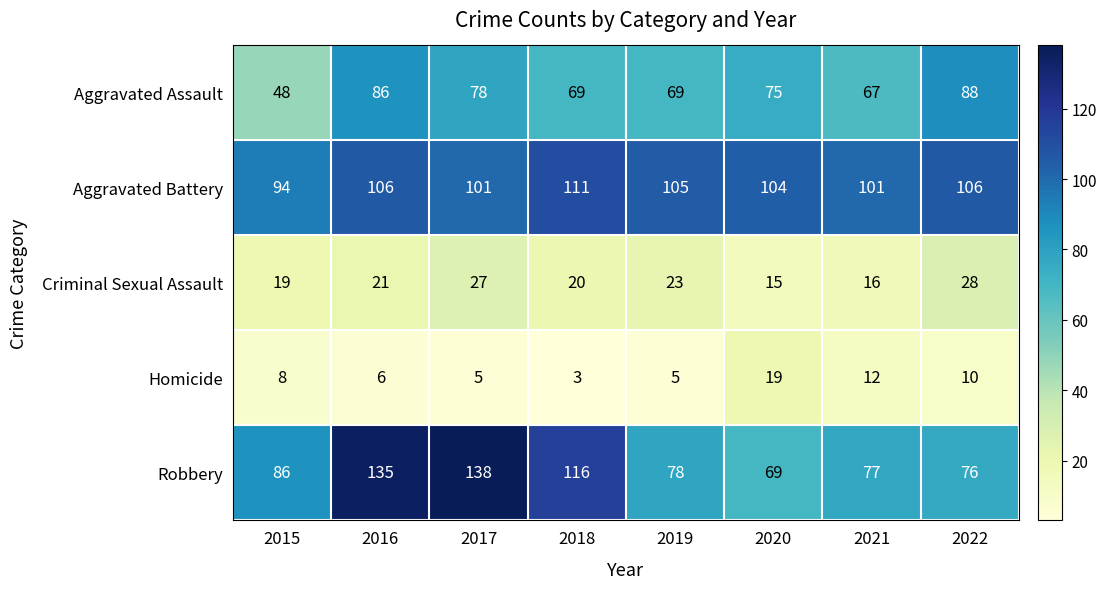

What is the approximate value of Robbery at 2019, to the nearest 5?

80